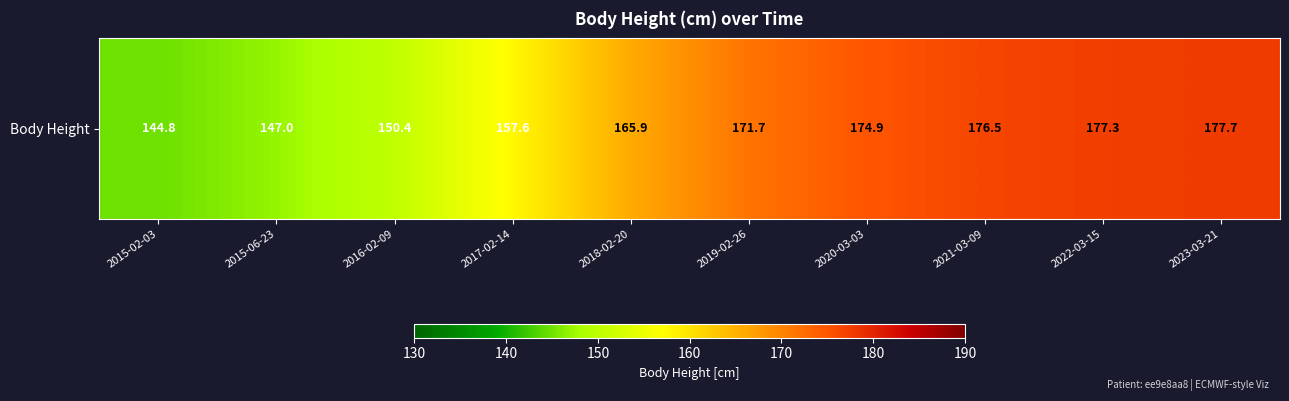

The value at 2020-03-03 is 174.9. True or false?

True